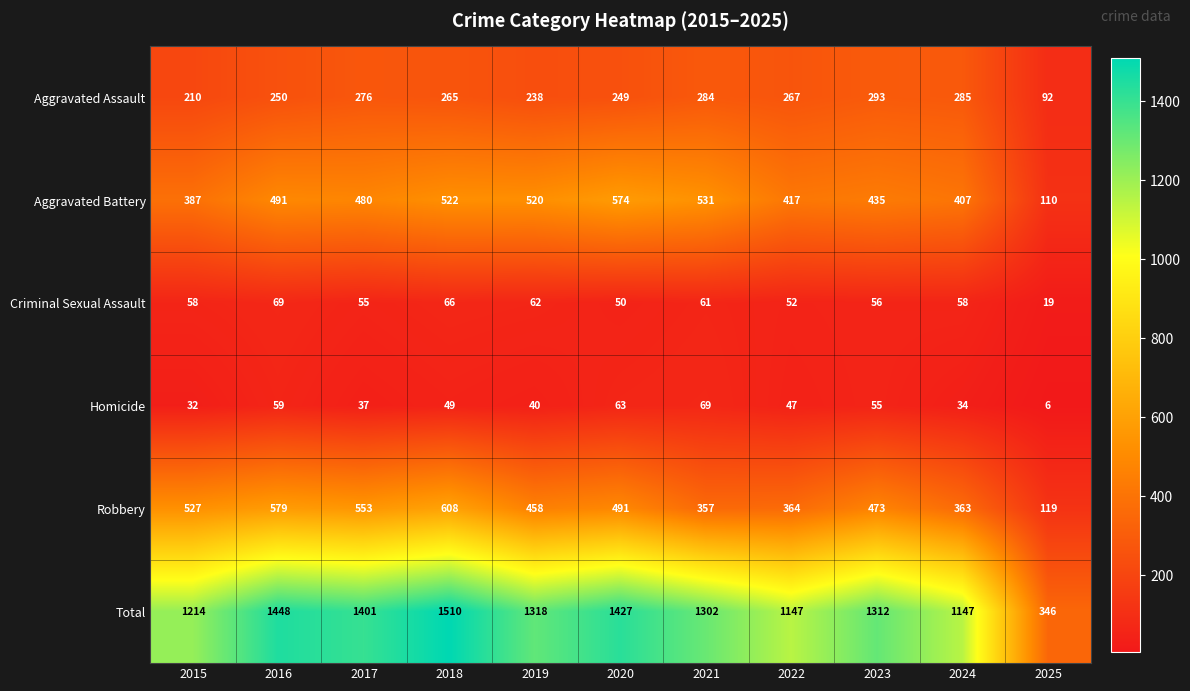

Rank the series at 2021 from highest to lowest value.

Total, Aggravated Battery, Robbery, Aggravated Assault, Homicide, Criminal Sexual Assault